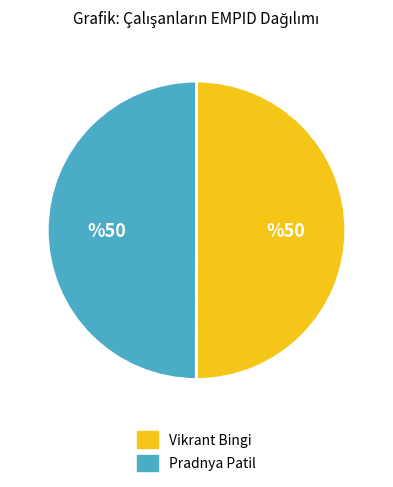

Approximately how many times larger is the value at Vikrant Bingi compared to Pradnya Patil?

1.0